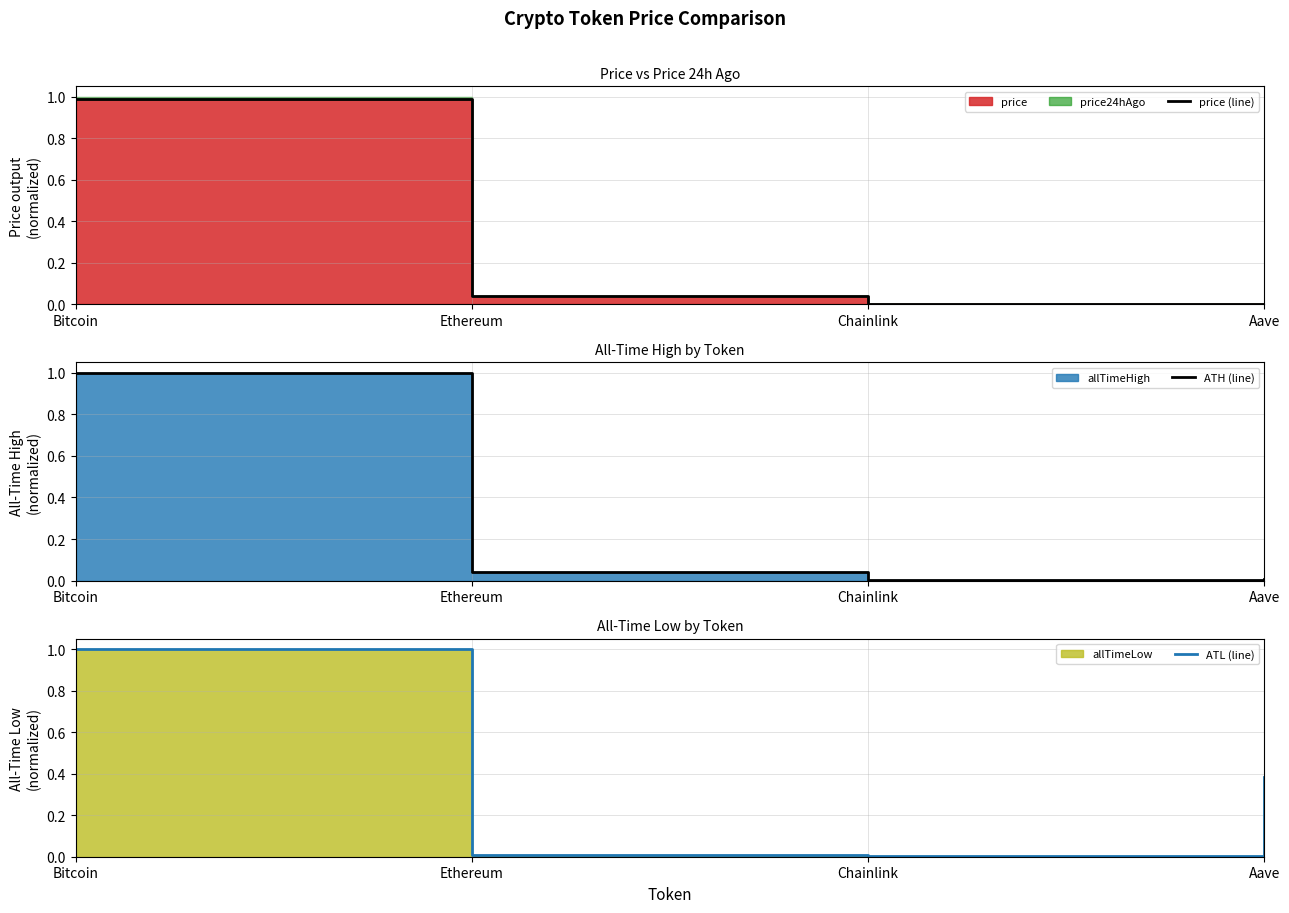

What is the label of the 1st point from the right?

Aave